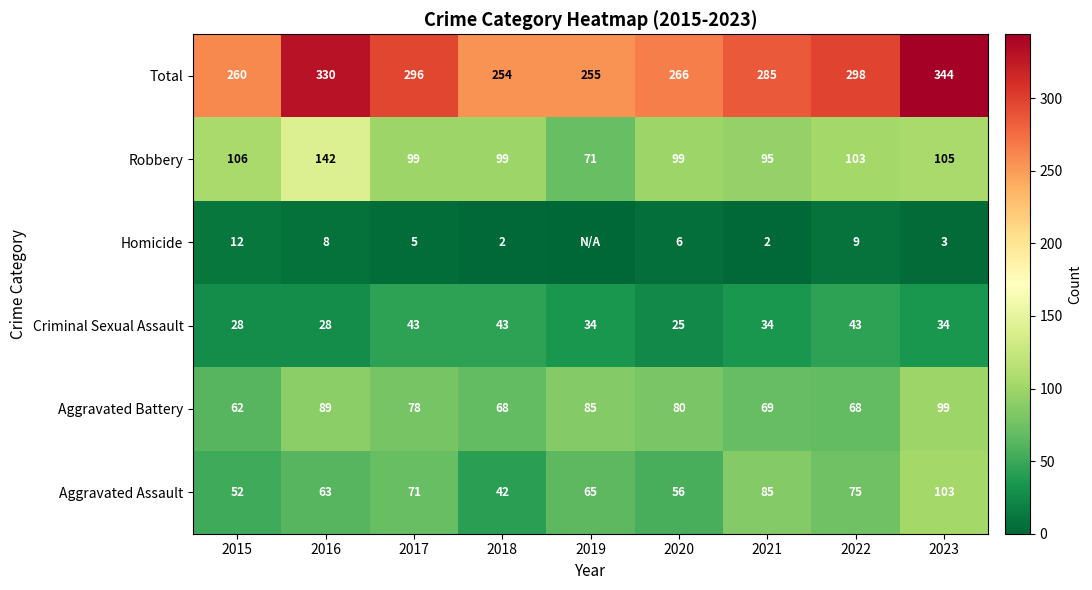

Is it true that Total equals 266 at 2020?

True